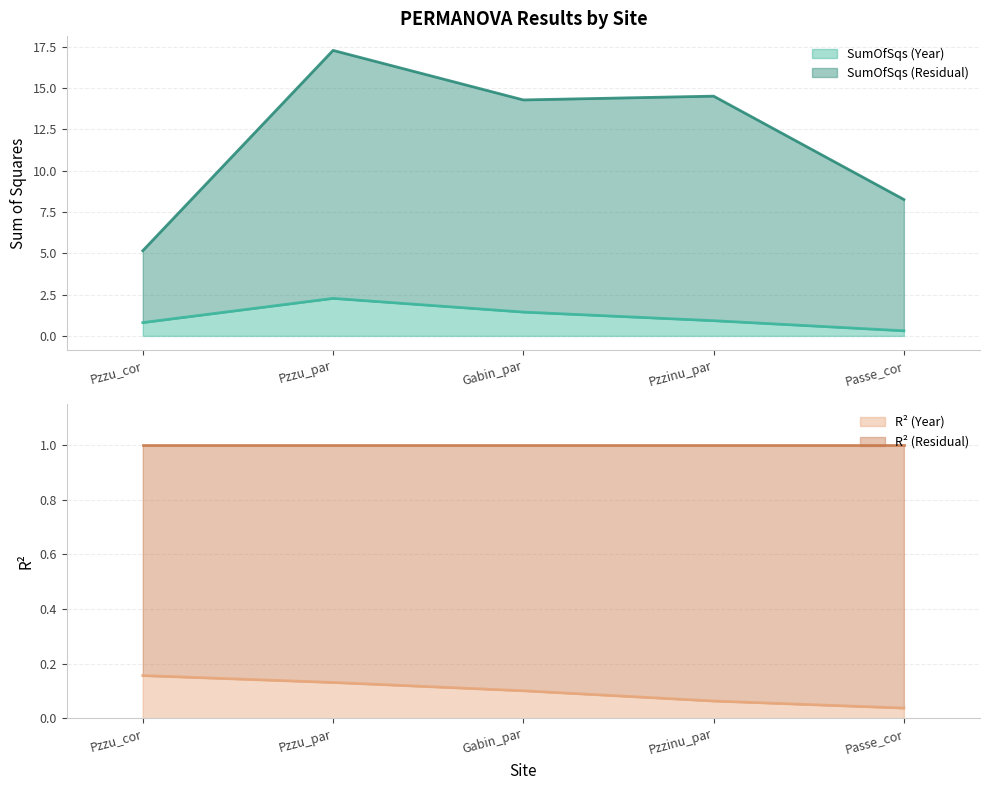

Is it true that SumOfSqs (Year) equals 2.3 at Pzzu_par?

True